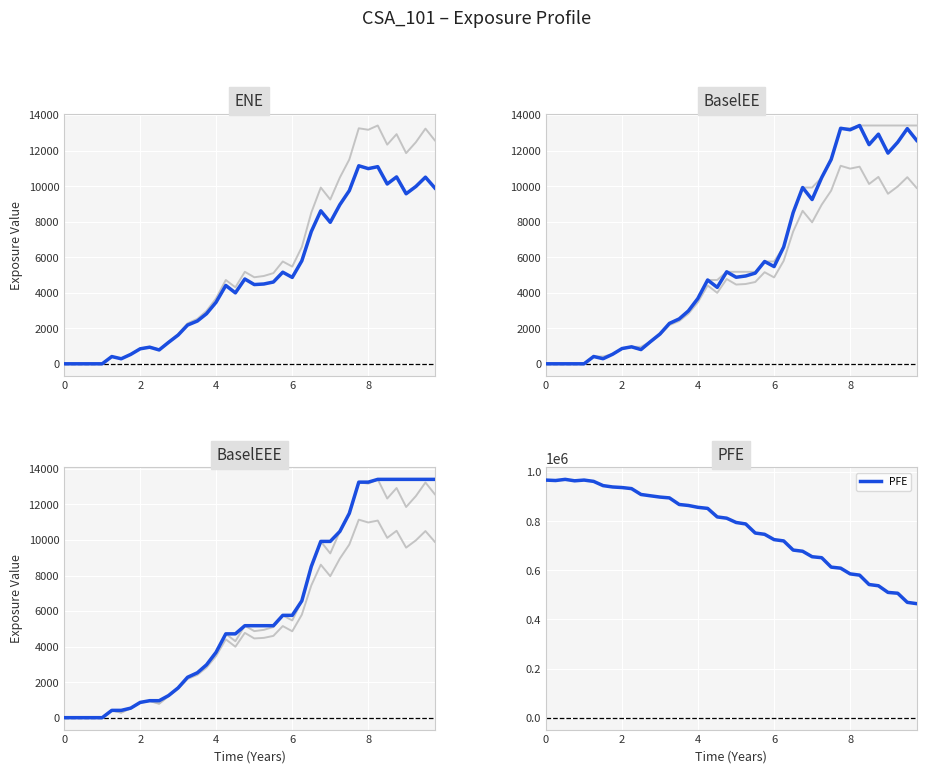

The value of PFE at 2 is 936722. True or false?

True